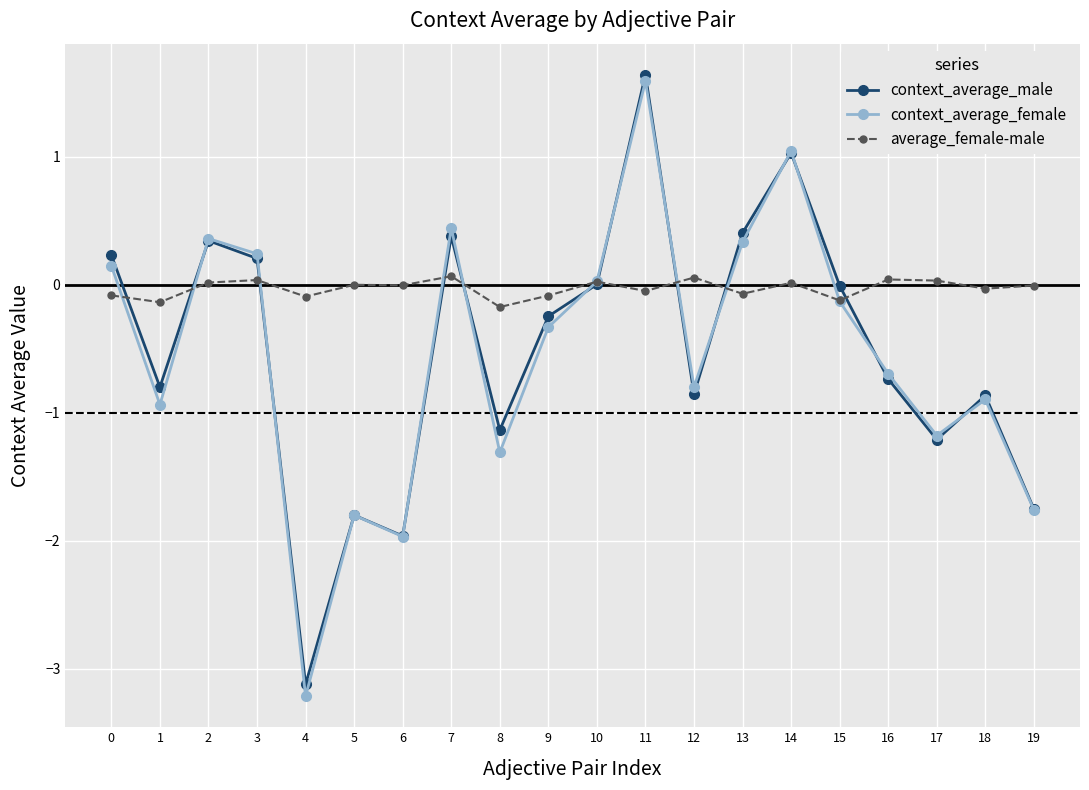

Which series ends up on top after the final intersection of context_average_female and average_female-male?

average_female-male